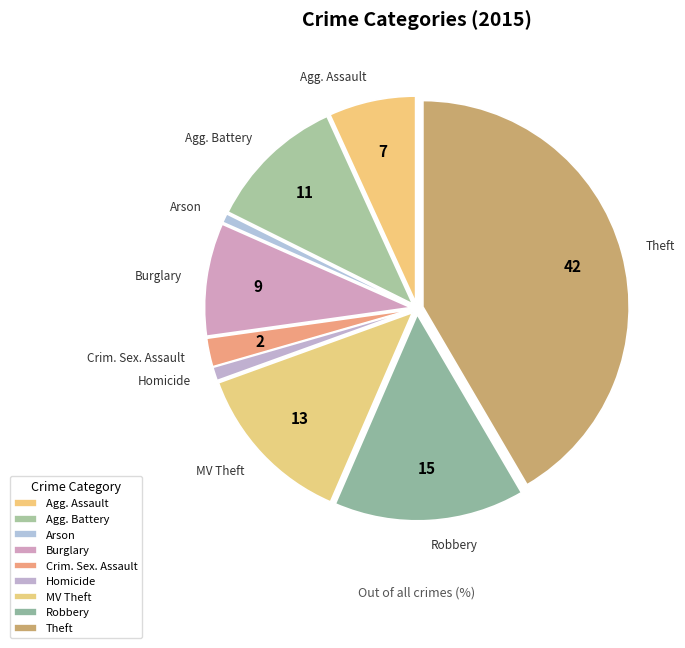

Does any single category account for the majority?

No